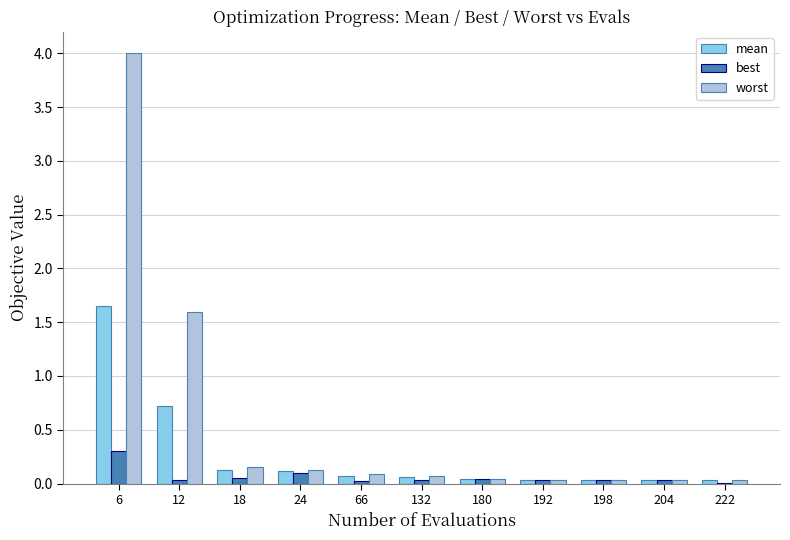

Which series has the largest total across all categories?

worst